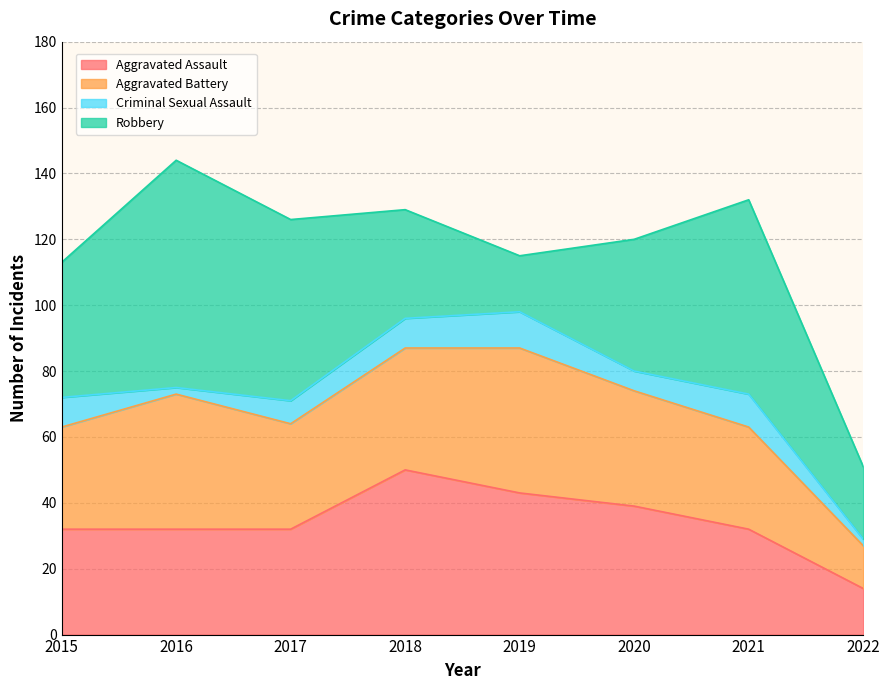

Between 2018 and 2021, which is larger?

2018